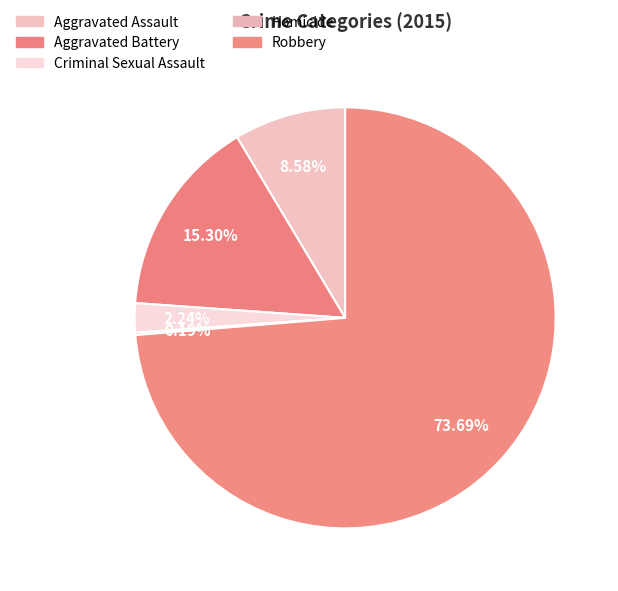

Which category has the smallest portion of the pie?

Homicide